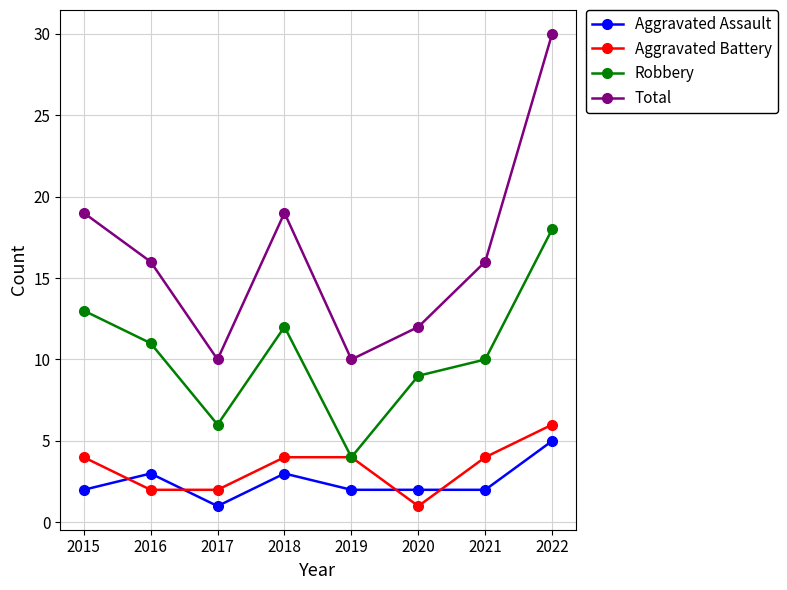

How many data points does each series have?

8